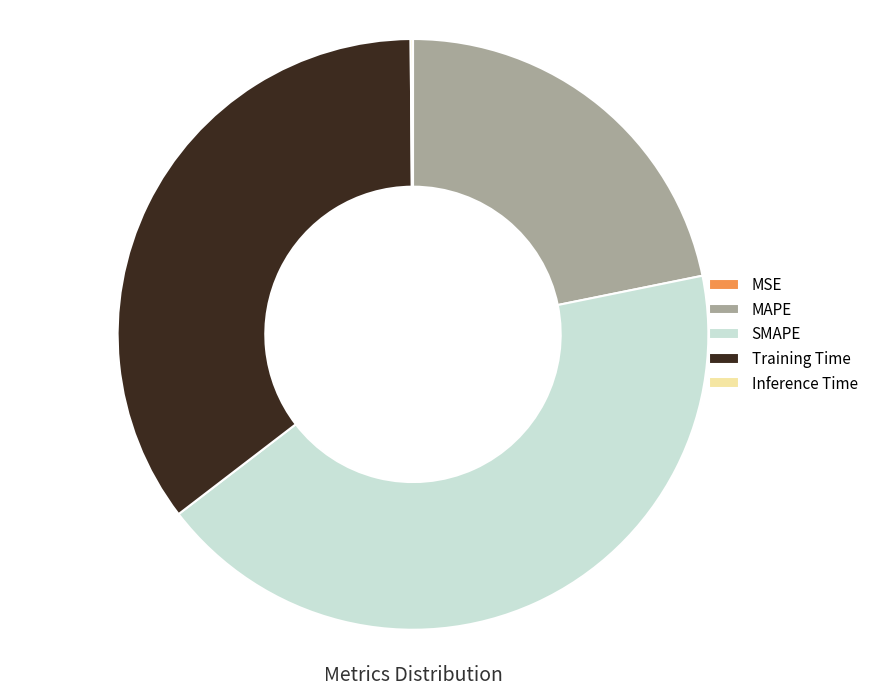

Combined, do SMAPE and Training Time account for over 50%?

Yes